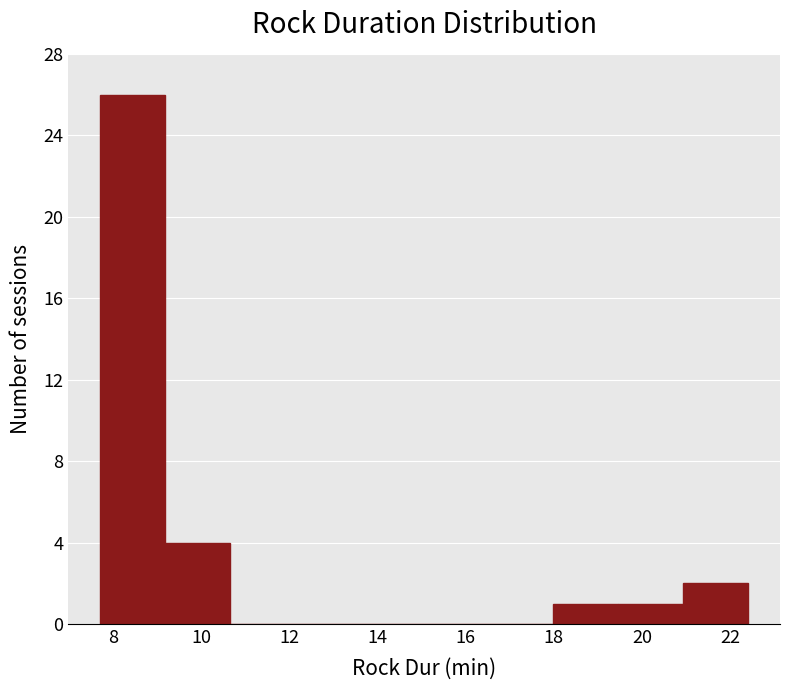

How tall is the bar that spans 7.8 to 9.2 on the x-axis? Neither the bar edges nor the heights are printed on the chart, so give them approximately, as read against the axes.

26